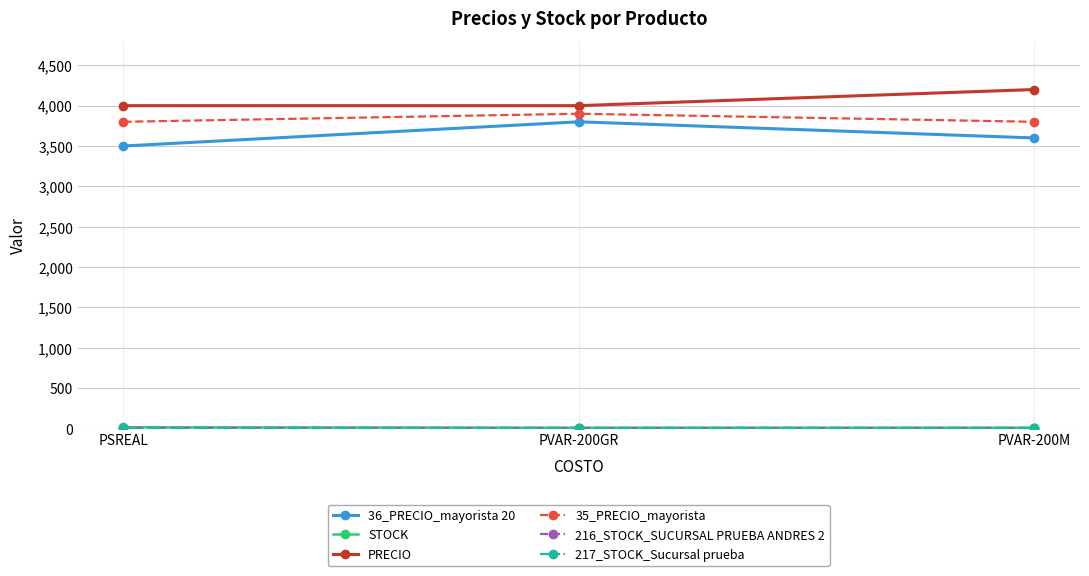

What is the maximum value shown in the chart?

4200